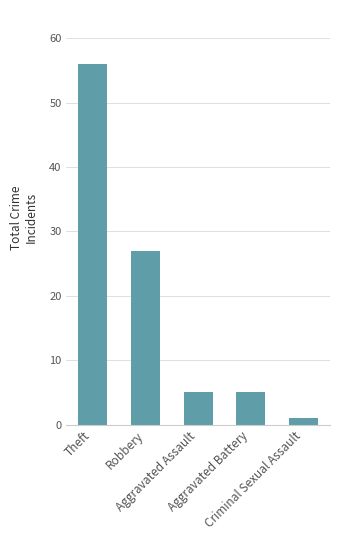

Is it true that the value at Aggravated Assault is 5?

True